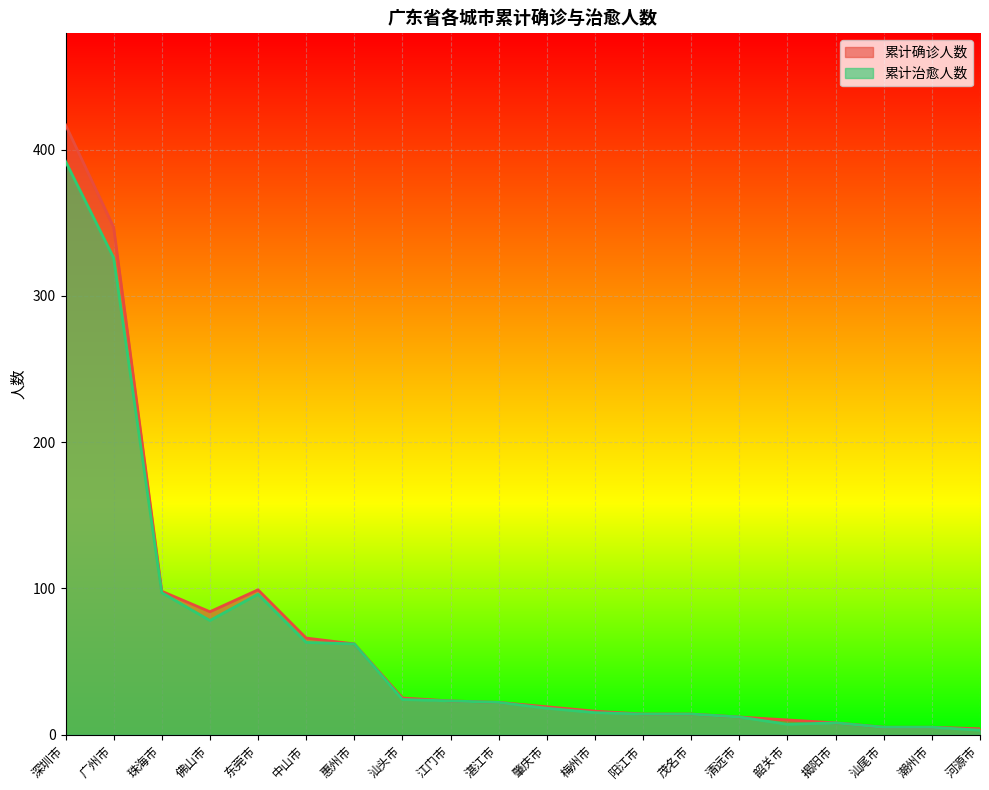

What is the difference between the second highest and minimum values in the 累计治愈人数 series?

323